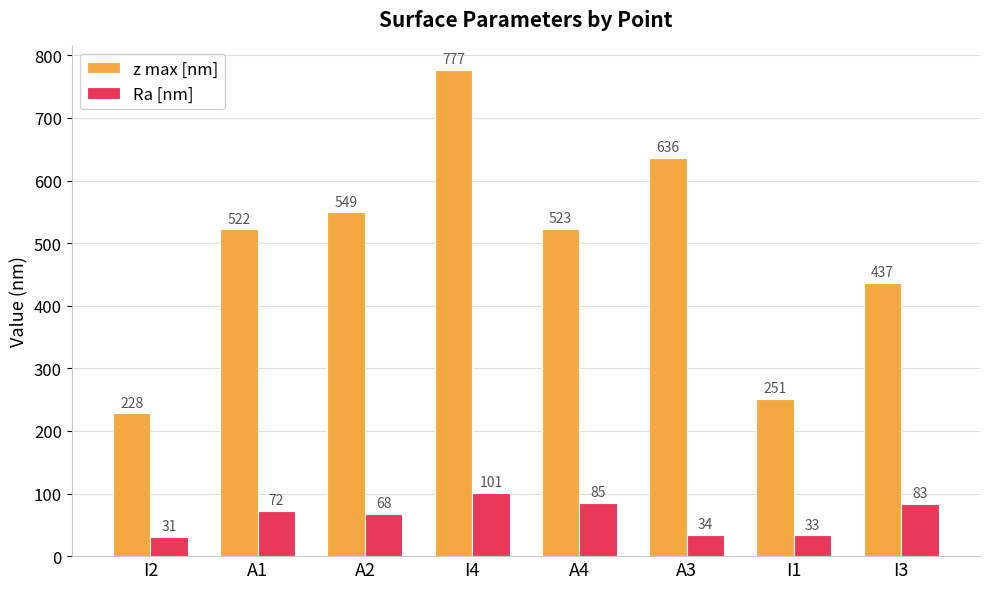

Reading left to right, transcribe all the data shown in this chart.

z max [nm]: 228	522	549	777	523	636	251	437
Ra [nm]: 31	72	68	101	85	34	33	83